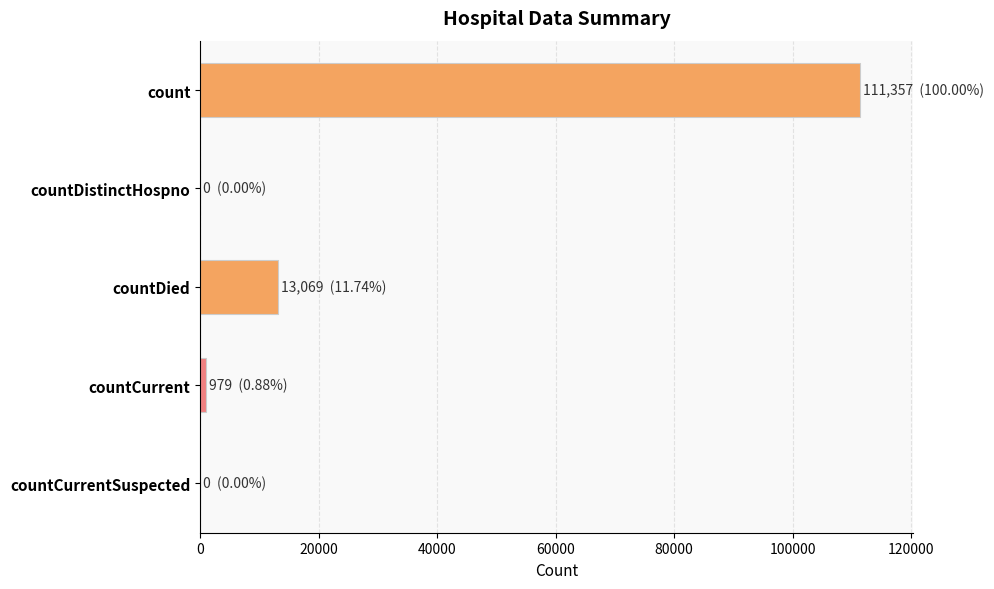

How many series are shown in this chart?

1